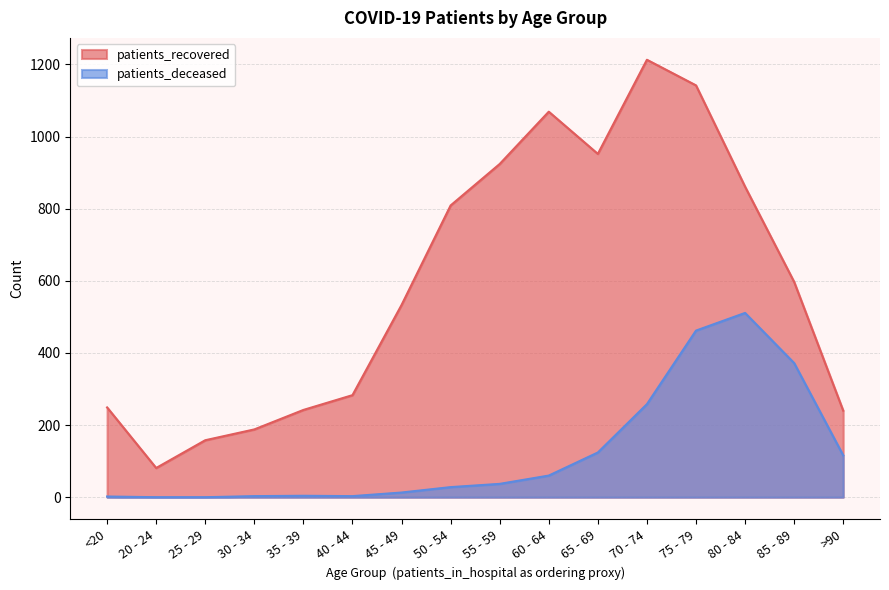

How many lines are shown in the chart?

2